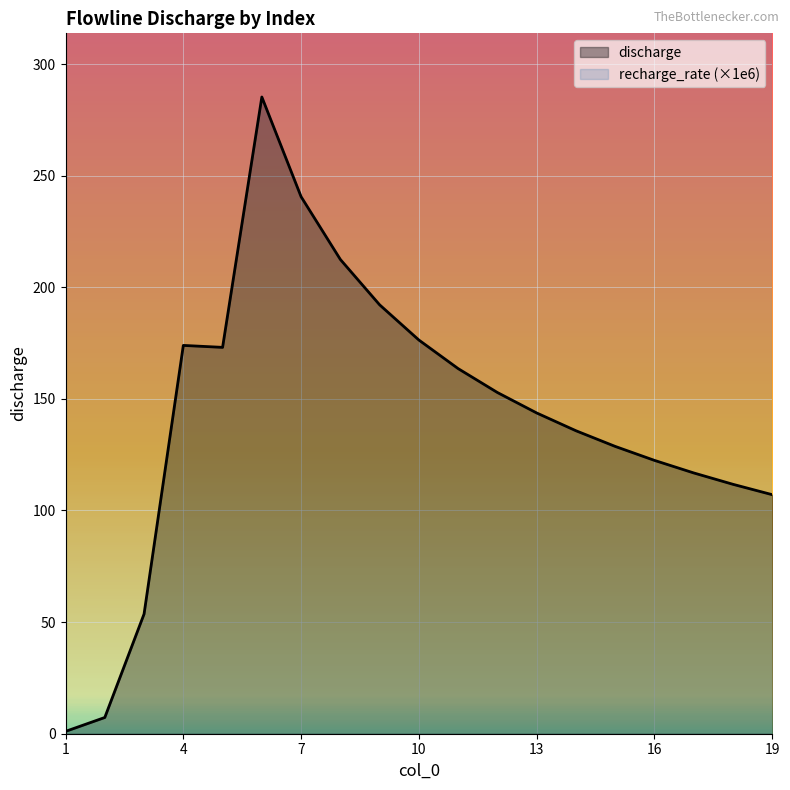

List the series in order of their overall mean, lowest first.

discharge, recharge_rate (×1e6)